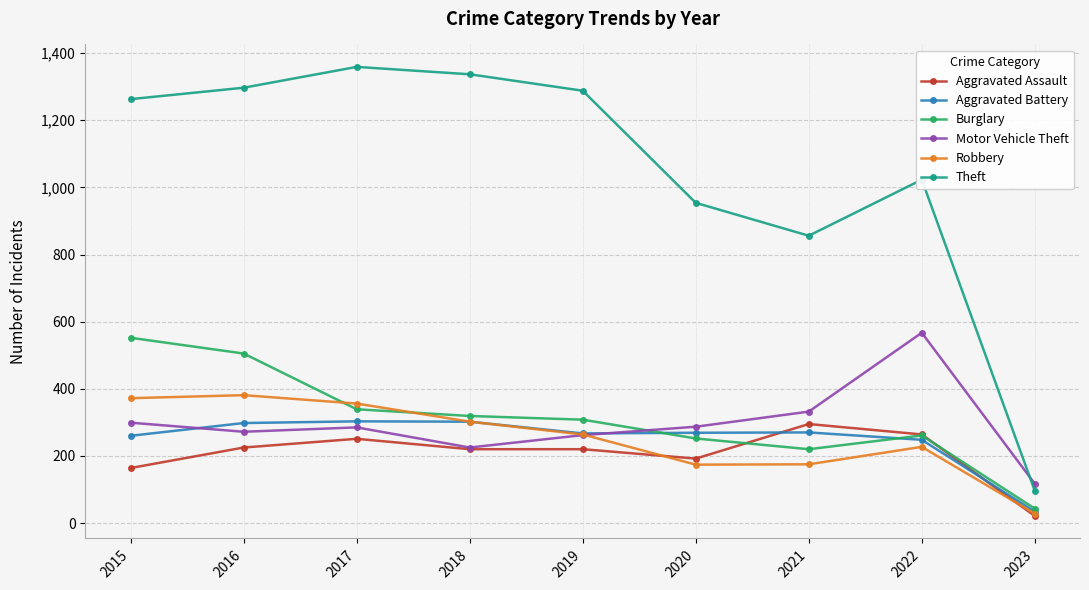

What is the spread (max minus min) of values at 2019?

1068